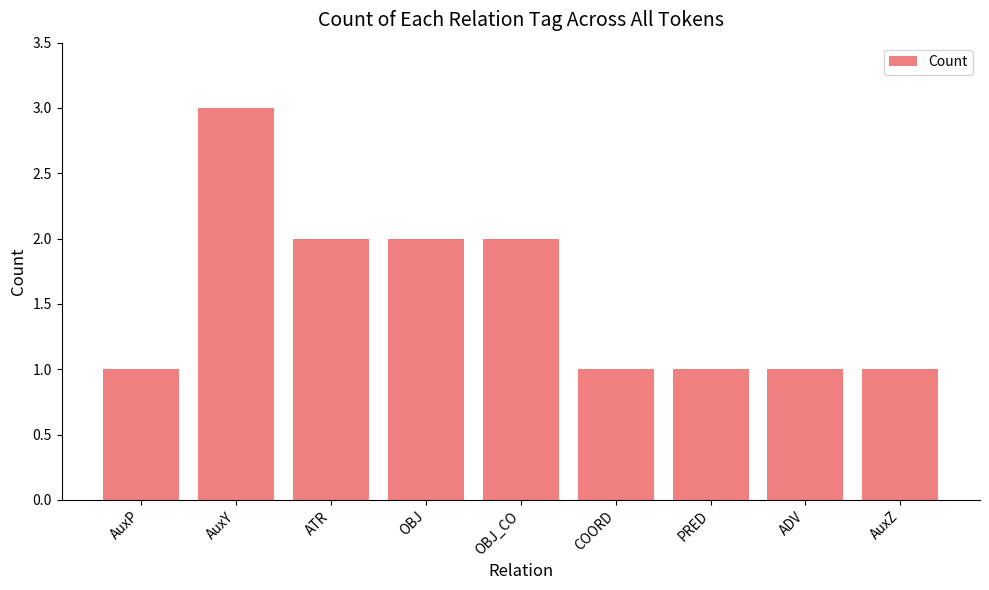

Which has a higher value, COORD or AuxY?

AuxY